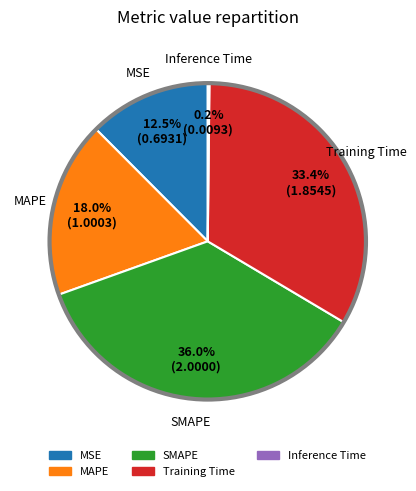

Approximately how many times larger is the value at SMAPE compared to Training Time?

1.1